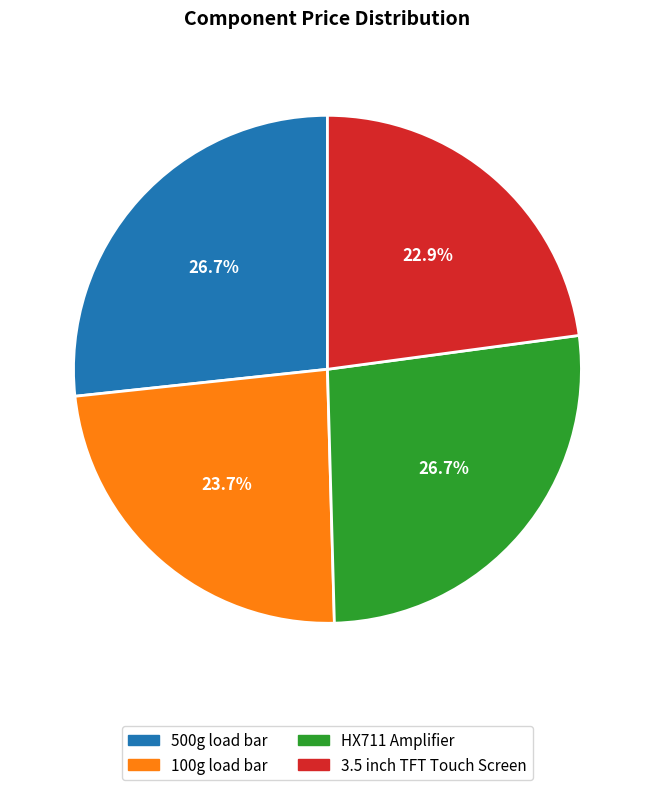

To the nearest percent, what is the combined percentage of 100g load bar and HX711 Amplifier?

50%